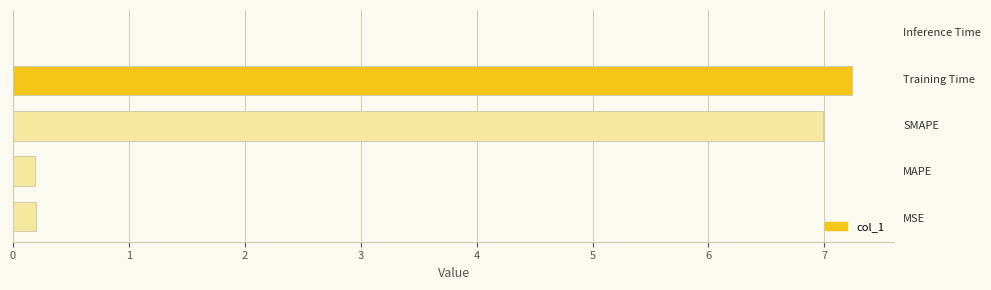

What is the sum of all values?

14.6